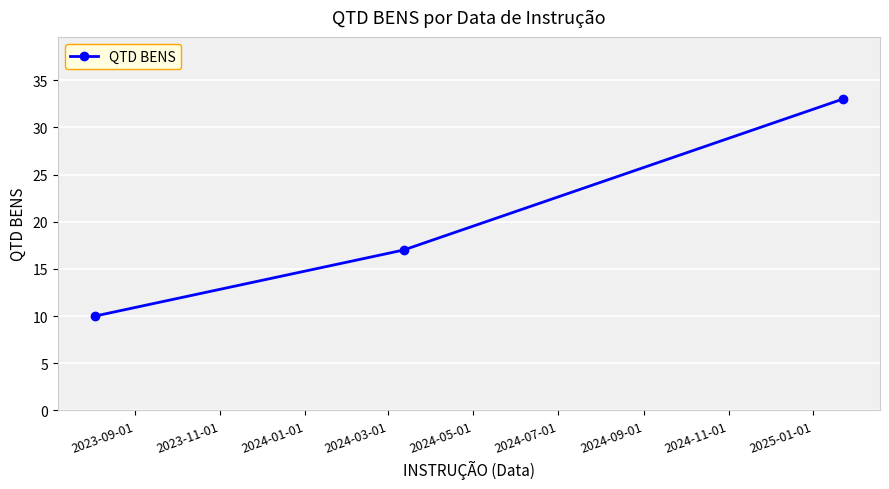

What is the average value?

20